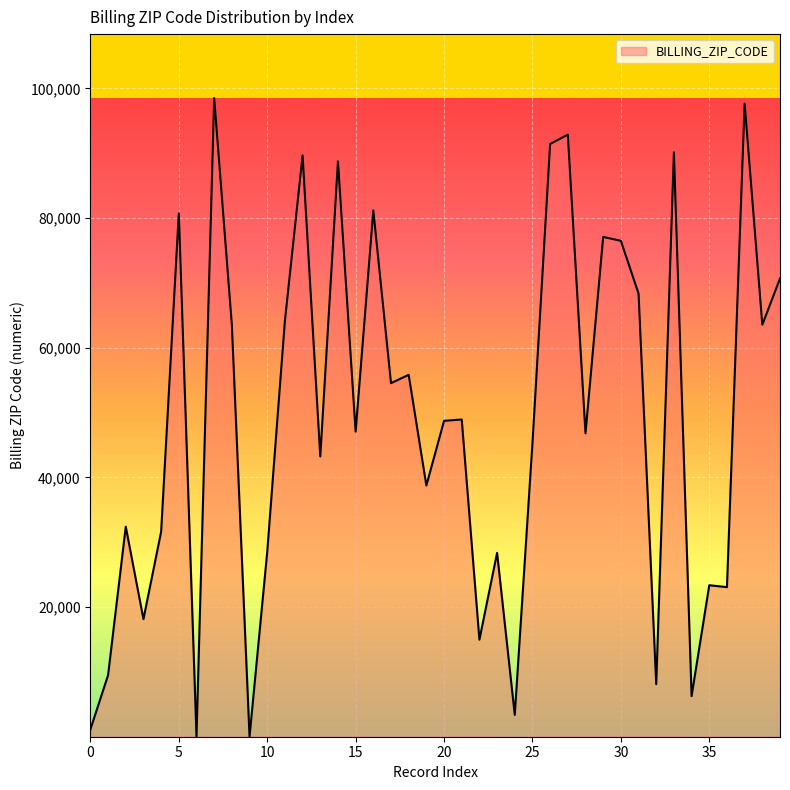

What is the average value?

48817